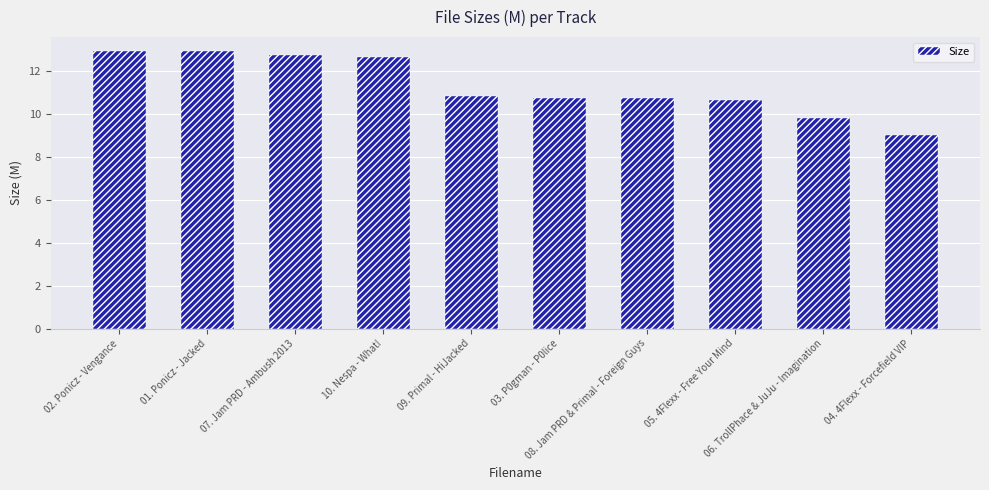

How many bars are there in total?

10